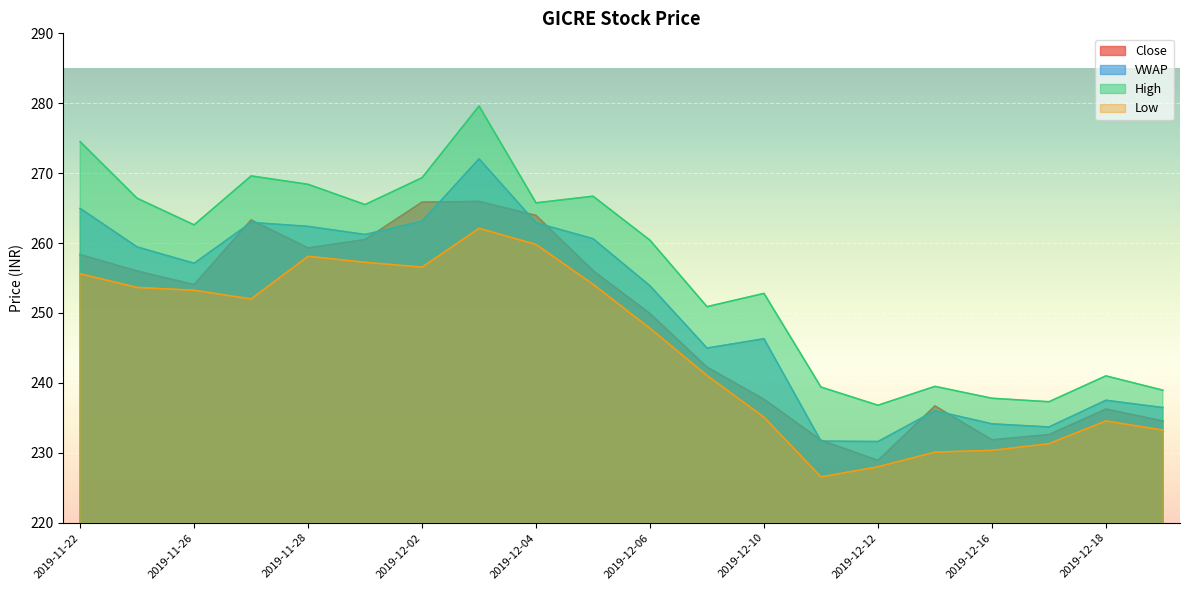

True or false: High and Close intersect in this chart.

False